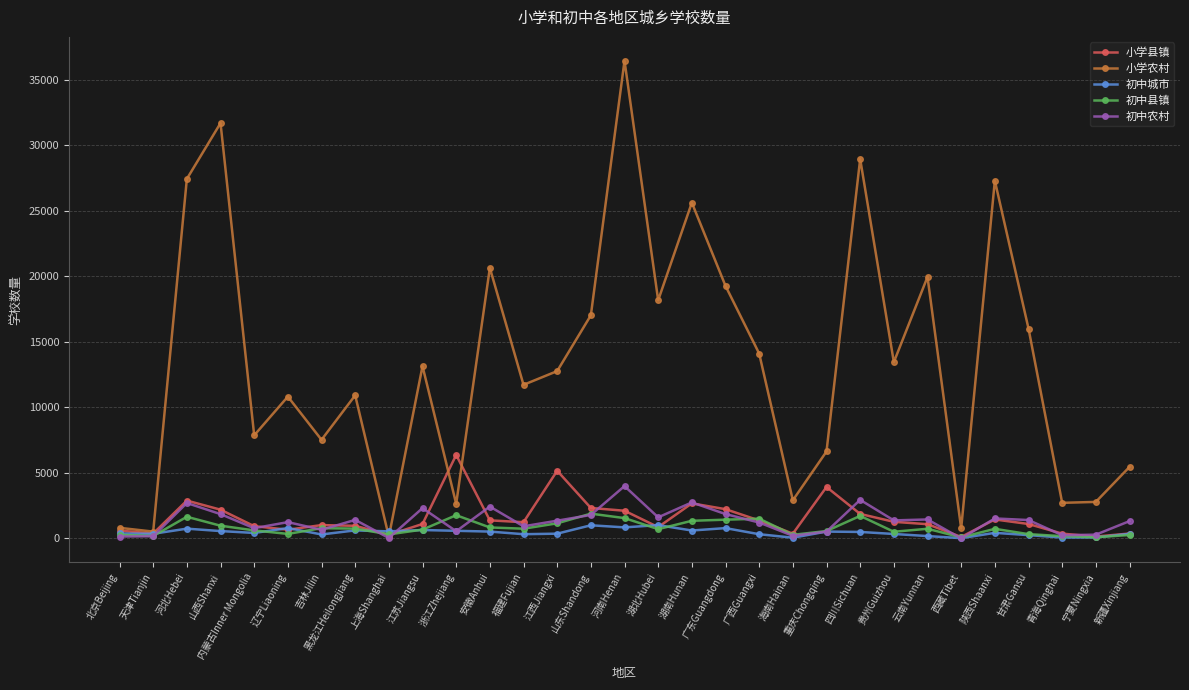

Which series has the widest spread of values?

小学农村